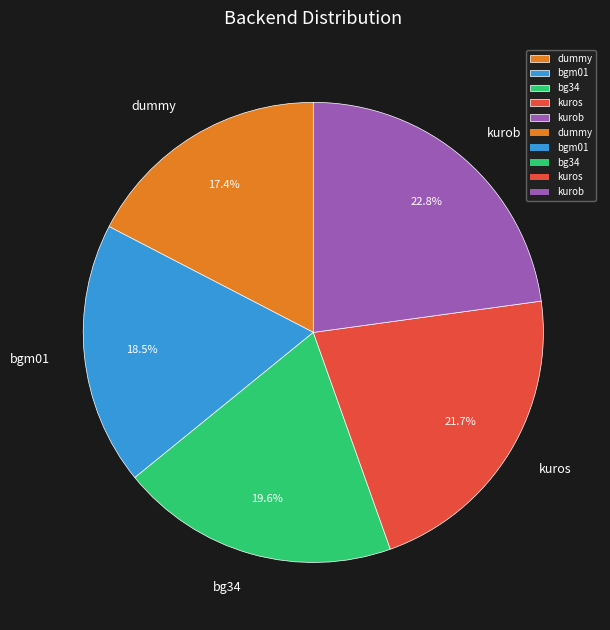

To the nearest percent, what is the average slice percentage?

20%